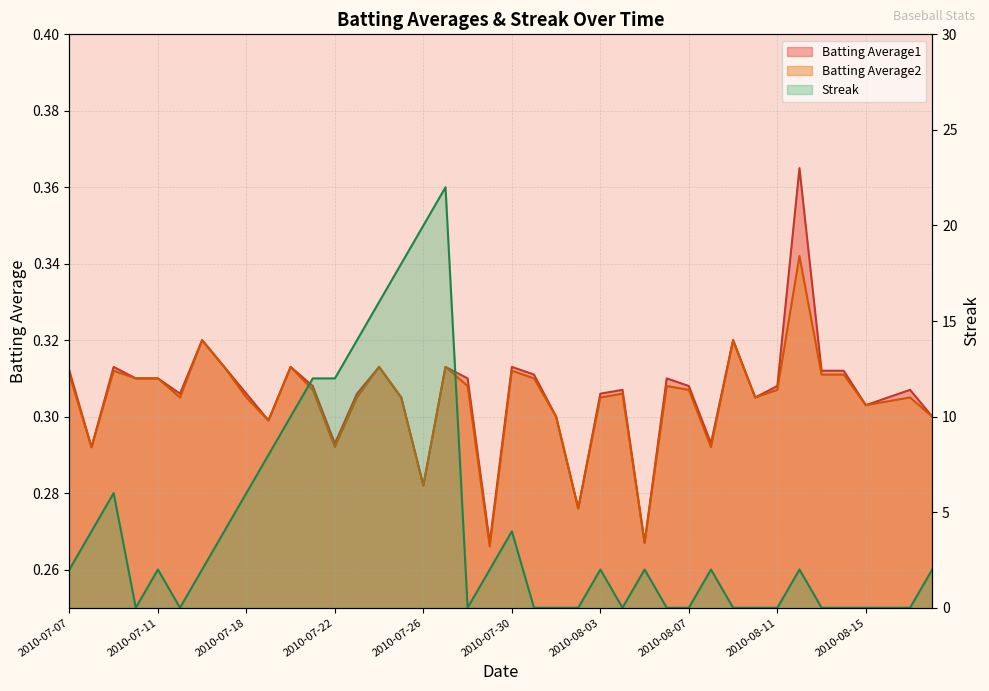

Reading right to left, extract all data points from this chart.

Batting Average1: 2010-08-18=0.3	2010-08-17=0.3	2010-08-16=0.3	2010-08-15=0.3	2010-08-14=0.3	2010-08-13=0.3	2010-08-12=0.4	2010-08-11=0.3	2010-08-10=0.3	2010-08-09=0.3	2010-08-08=0.3	2010-08-07=0.3	2010-08-06=0.3	2010-08-05=0.3	2010-08-04=0.3	2010-08-03=0.3	2010-08-02=0.3	2010-08-01=0.3	2010-07-31=0.3	2010-07-30=0.3	2010-07-29=0.3	2010-07-28=0.3	2010-07-27=0.3	2010-07-26=0.3	2010-07-25=0.3	2010-07-24=0.3	2010-07-23=0.3	2010-07-22=0.3	2010-07-21=0.3	2010-07-20=0.3	2010-07-19=0.3	2010-07-18=0.3	2010-07-17=0.3	2010-07-16=0.3	2010-07-15=0.3	2010-07-11=0.3	2010-07-10=0.3	2010-07-09=0.3	2010-07-08=0.3	2010-07-07=0.3
Batting Average2: 2010-08-18=0.3	2010-08-17=0.3	2010-08-16=0.3	2010-08-15=0.3	2010-08-14=0.3	2010-08-13=0.3	2010-08-12=0.3	2010-08-11=0.3	2010-08-10=0.3	2010-08-09=0.3	2010-08-08=0.3	2010-08-07=0.3	2010-08-06=0.3	2010-08-05=0.3	2010-08-04=0.3	2010-08-03=0.3	2010-08-02=0.3	2010-08-01=0.3	2010-07-31=0.3	2010-07-30=0.3	2010-07-29=0.3	2010-07-28=0.3	2010-07-27=0.3	2010-07-26=0.3	2010-07-25=0.3	2010-07-24=0.3	2010-07-23=0.3	2010-07-22=0.3	2010-07-21=0.3	2010-07-20=0.3	2010-07-19=0.3	2010-07-18=0.3	2010-07-17=0.3	2010-07-16=0.3	2010-07-15=0.3	2010-07-11=0.3	2010-07-10=0.3	2010-07-09=0.3	2010-07-08=0.3	2010-07-07=0.3
Streak: 2010-08-18=2.0	2010-08-17=0.0	2010-08-16=0.0	2010-08-15=0.0	2010-08-14=0.0	2010-08-13=0.0	2010-08-12=2.0	2010-08-11=0.0	2010-08-10=0.0	2010-08-09=0.0	2010-08-08=2.0	2010-08-07=0.0	2010-08-06=0.0	2010-08-05=2.0	2010-08-04=0.0	2010-08-03=2.0	2010-08-02=0.0	2010-08-01=0.0	2010-07-31=0.0	2010-07-30=4.0	2010-07-29=2.0	2010-07-28=0.0	2010-07-27=22.0	2010-07-26=20.0	2010-07-25=18.0	2010-07-24=16.0	2010-07-23=14.0	2010-07-22=12.0	2010-07-21=12.0	2010-07-20=10.0	2010-07-19=8.0	2010-07-18=6.0	2010-07-17=4.0	2010-07-16=2.0	2010-07-15=0.0	2010-07-11=2.0	2010-07-10=0.0	2010-07-09=6.0	2010-07-08=4.0	2010-07-07=2.0